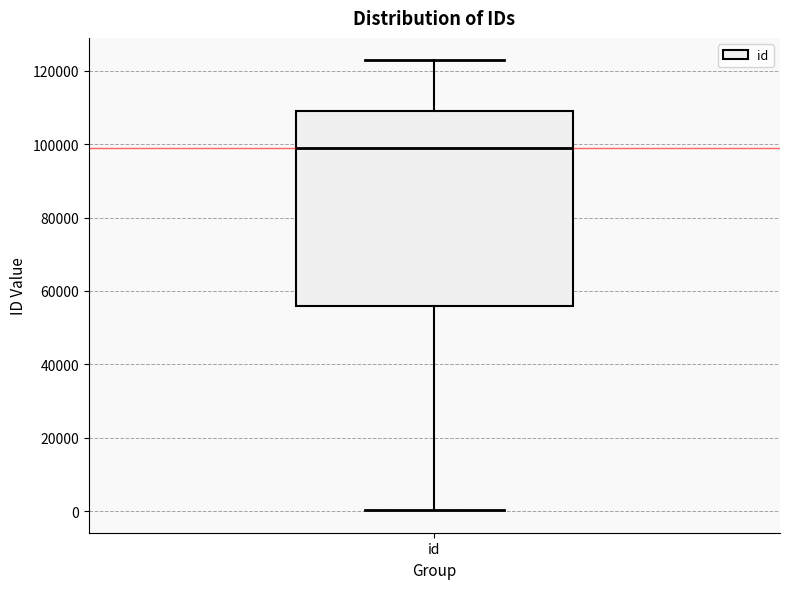

Transcribe this box plot: give where the median line is, the range the box spans, and where the two whiskers end, as read against the y-axis. The values are not printed on the chart, so give them approximately, as read against the axis.

median 98000, box 56000 to 110000, whiskers 0 to 122000